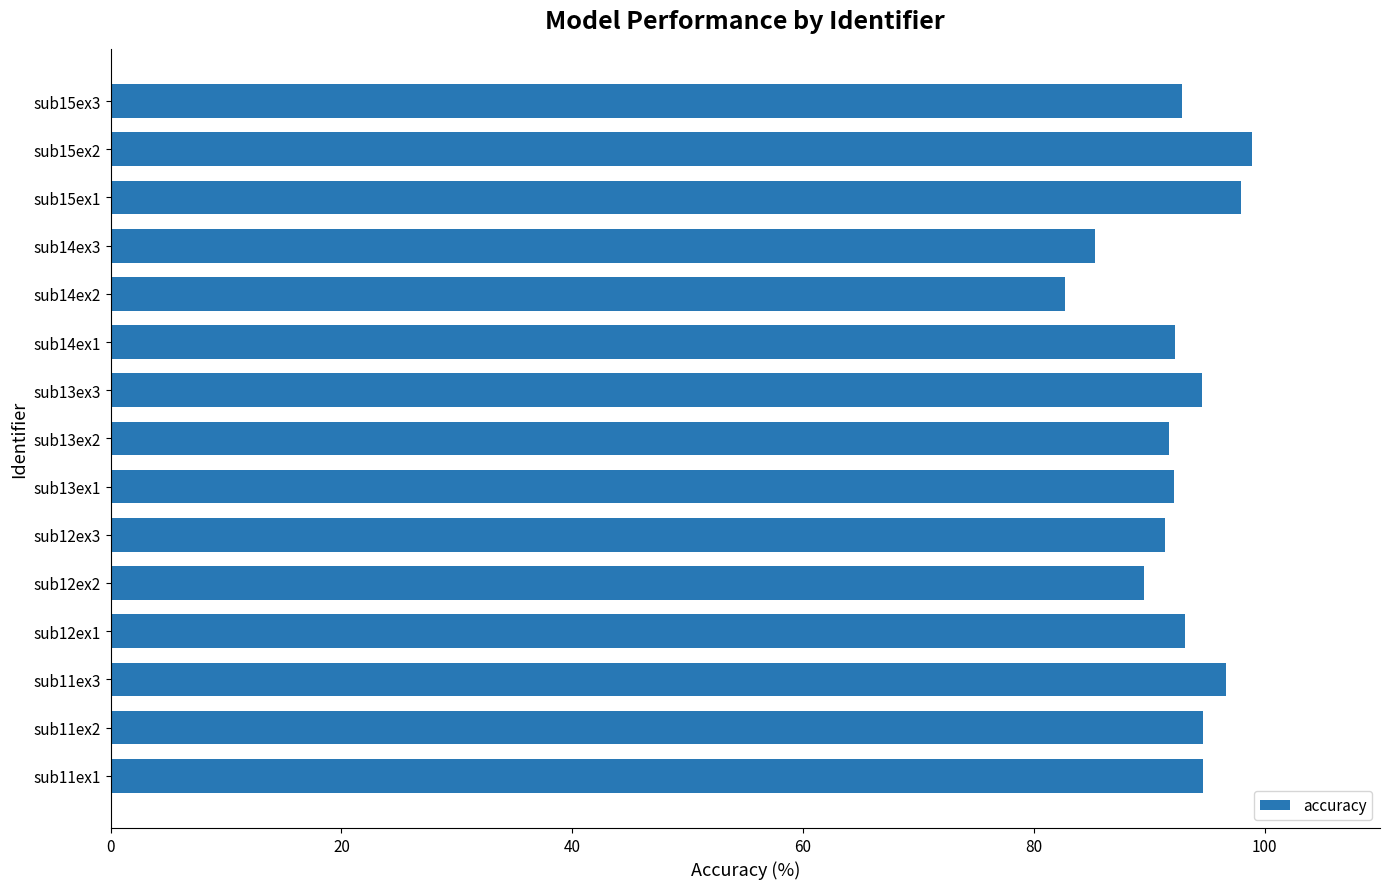

What is the average value?

92.6